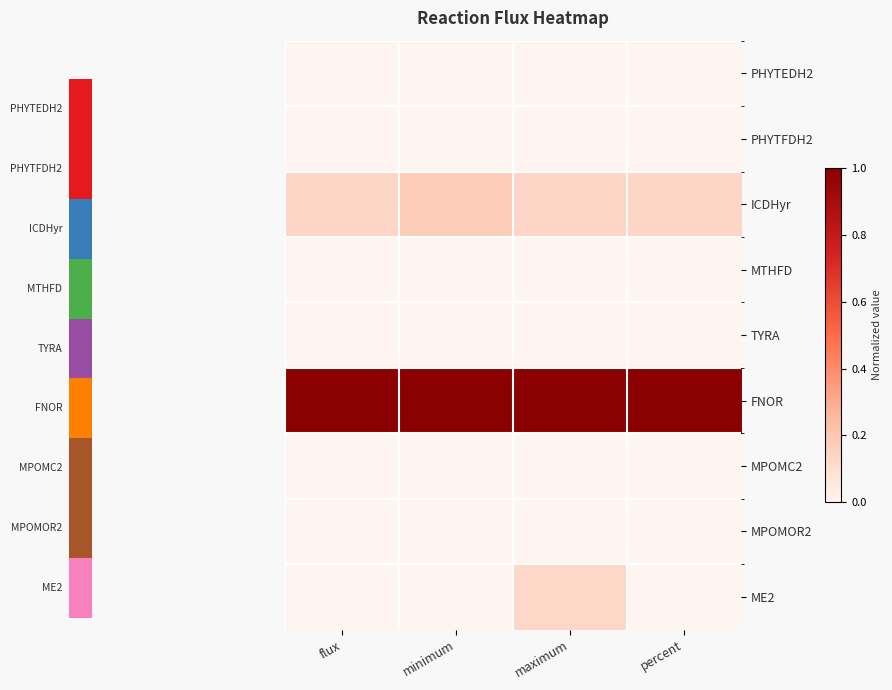

At how many categories does at least one series exceed 0?

4